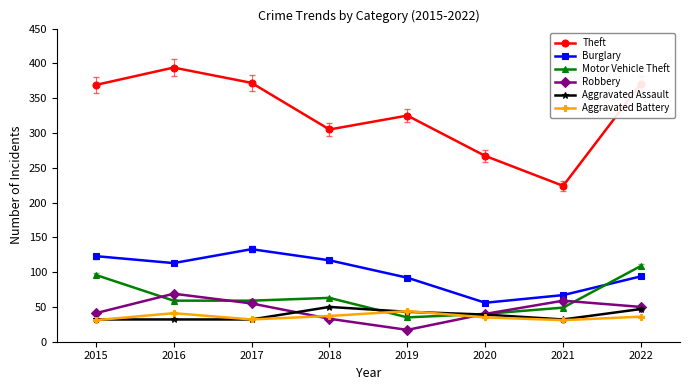

Is the value of Aggravated Battery at 2019 greater than the value of Burglary at 2016?

No